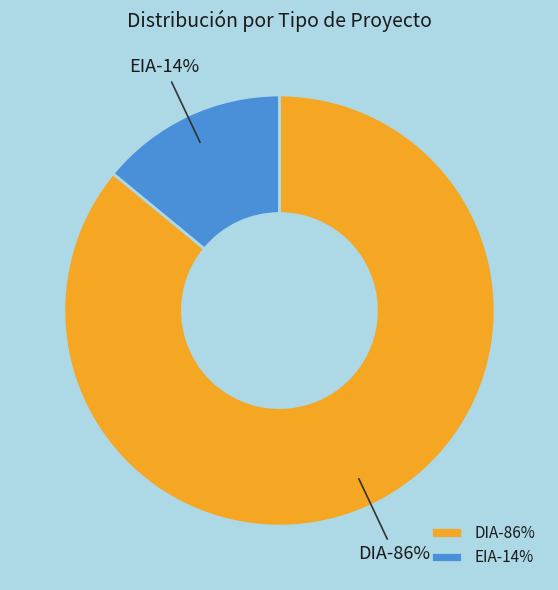

How many segments does this pie chart have?

2